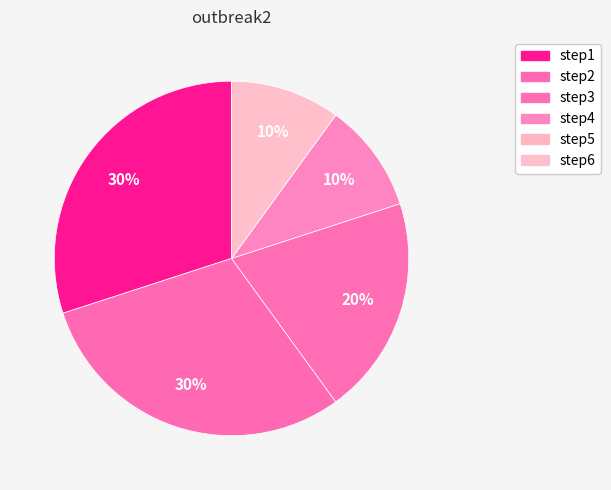

To the nearest percent, what is the average slice percentage?

17%